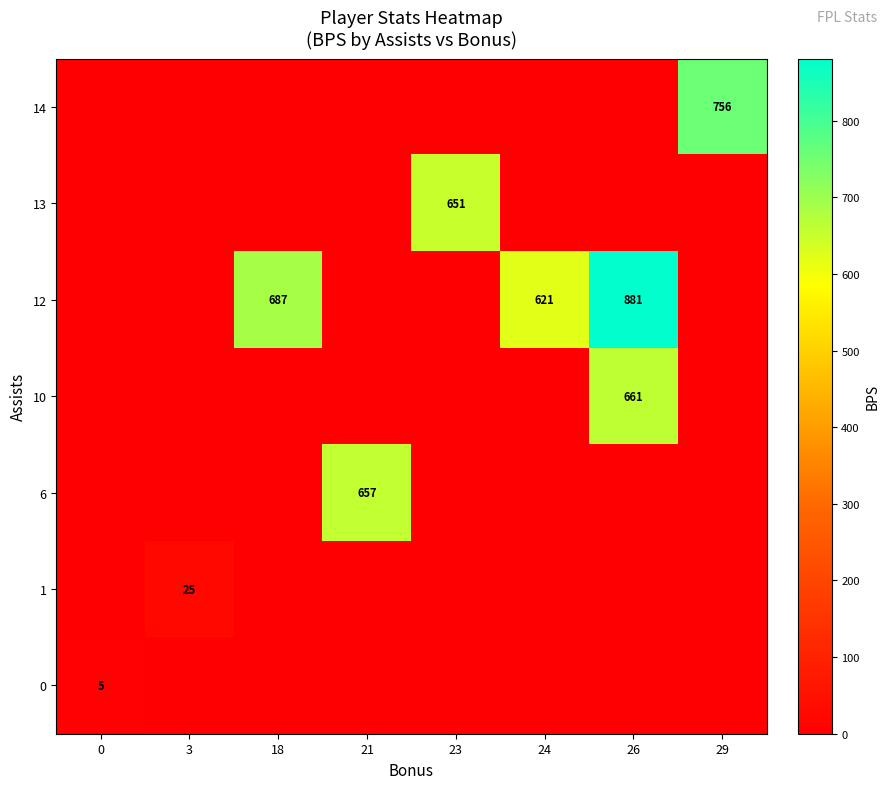

Rank the categories by row_5 value from lowest to highest.

0, 18, 21, 23, 24, 26, 29, 3